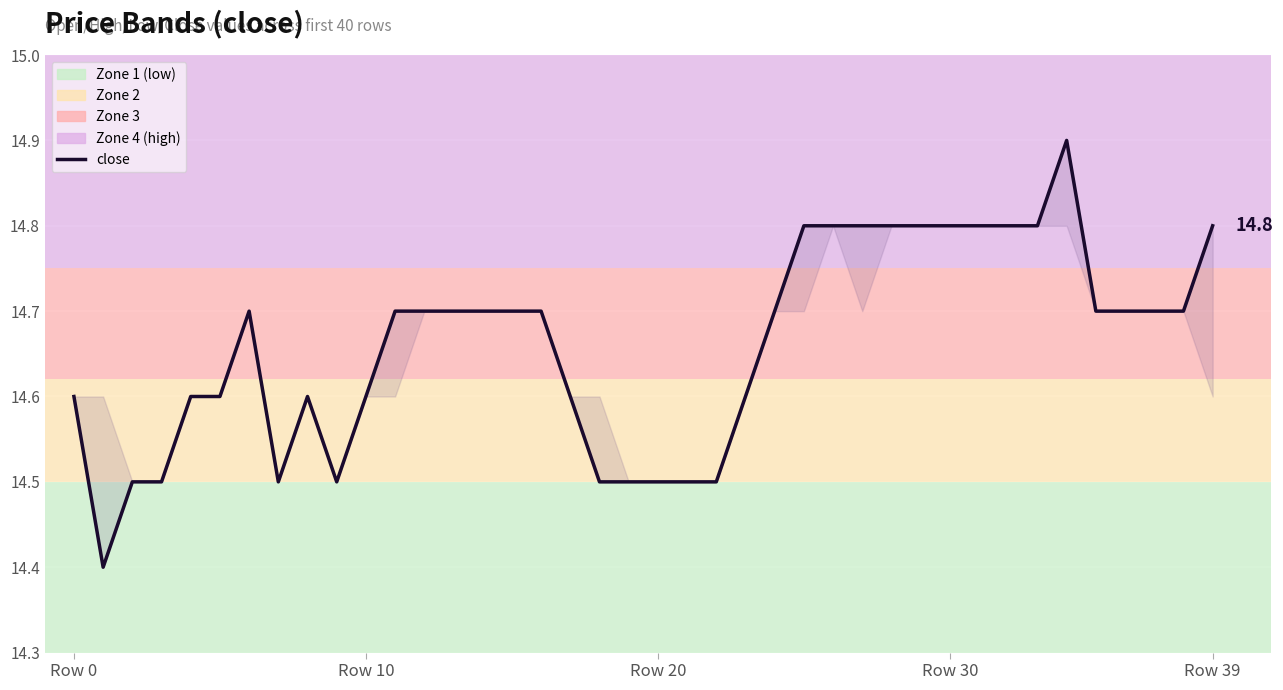

At which category does the data reach its first local peak?

6